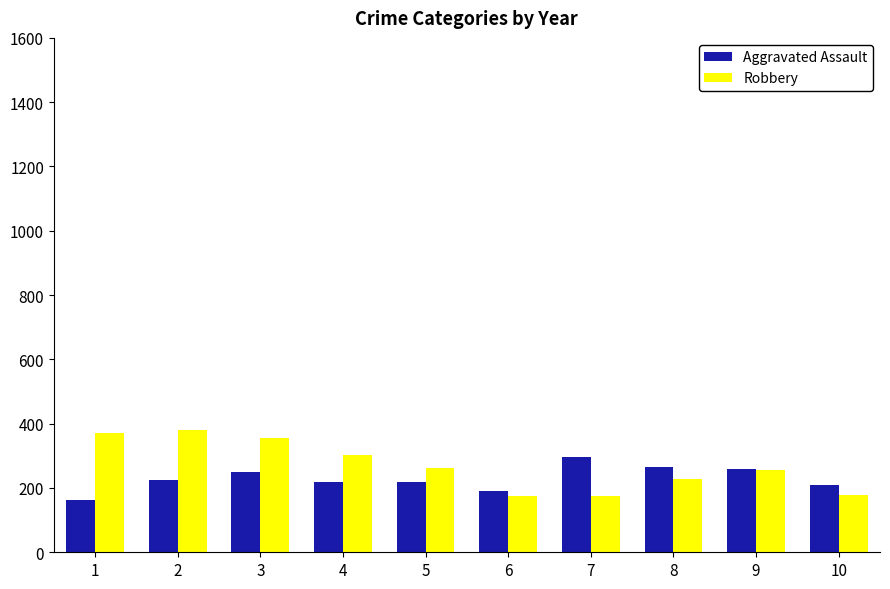

Rank the series by their maximum value, from lowest to highest.

Aggravated Assault, Robbery